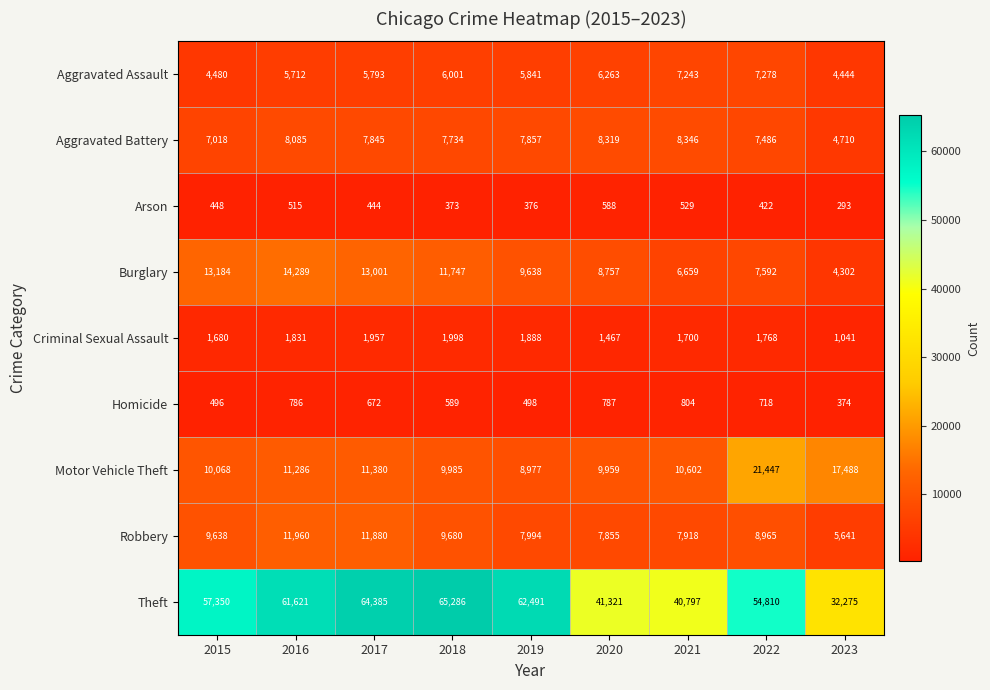

At which category is the sum across all series the highest?

2017